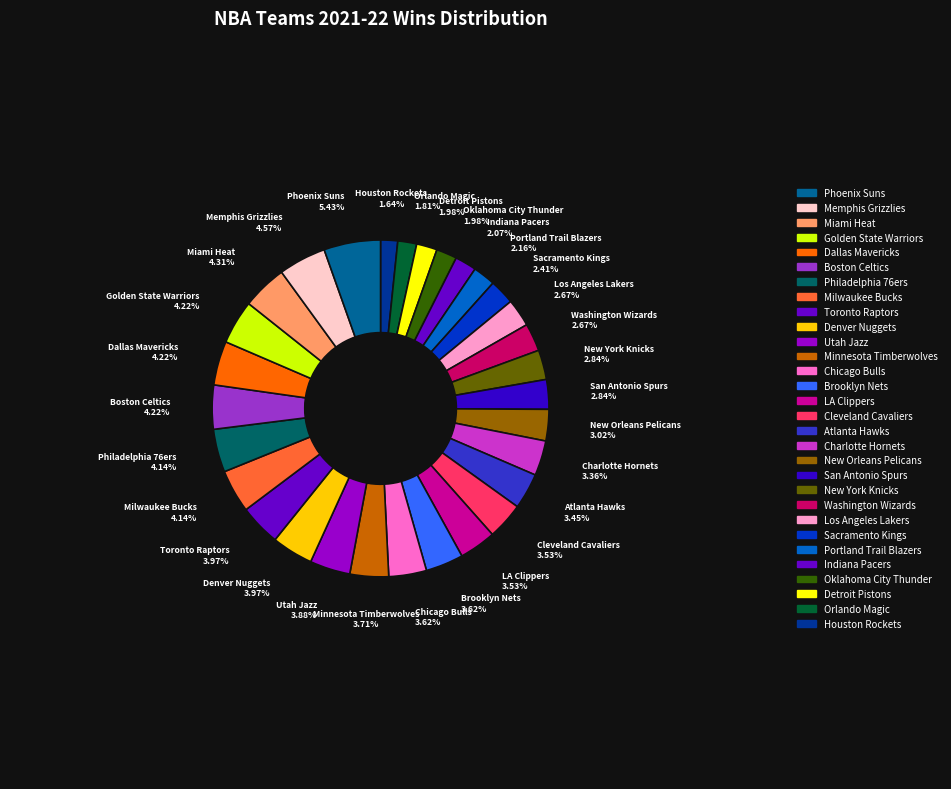

How many slices are in this pie chart?

30